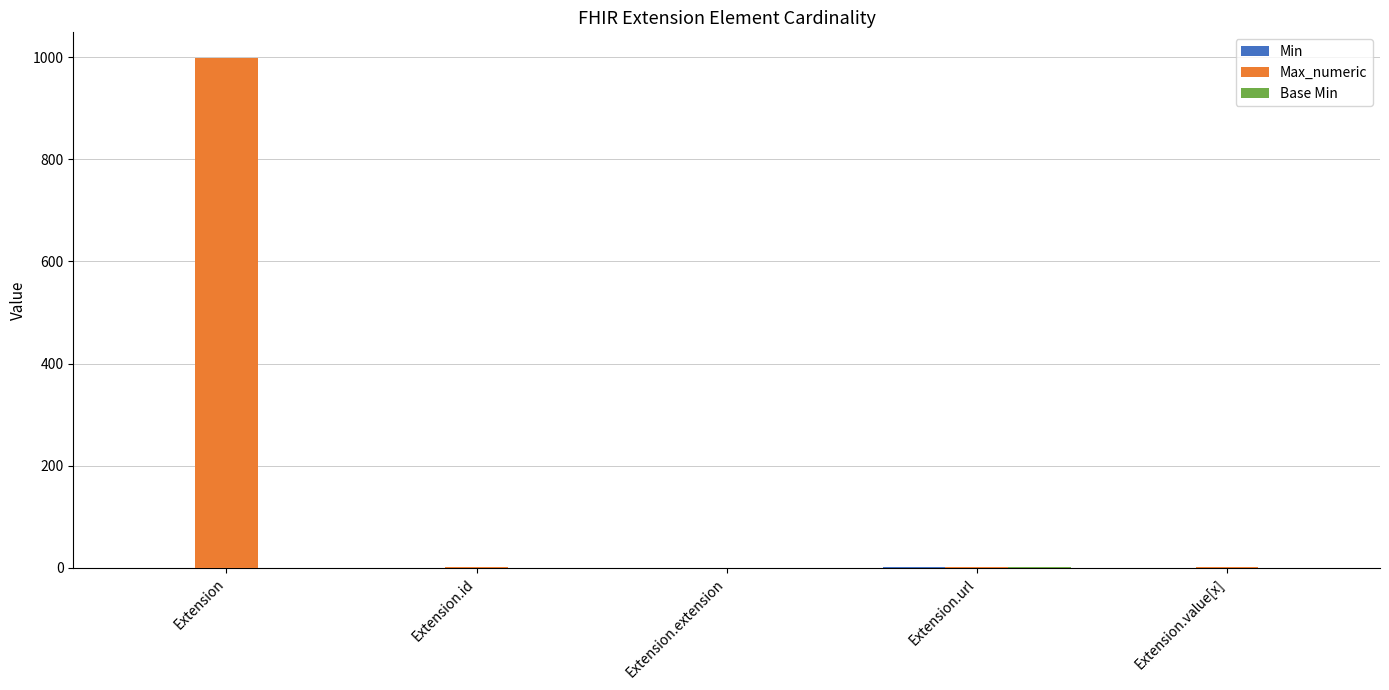

Which category has the highest value in the Max_numeric series?

Extension